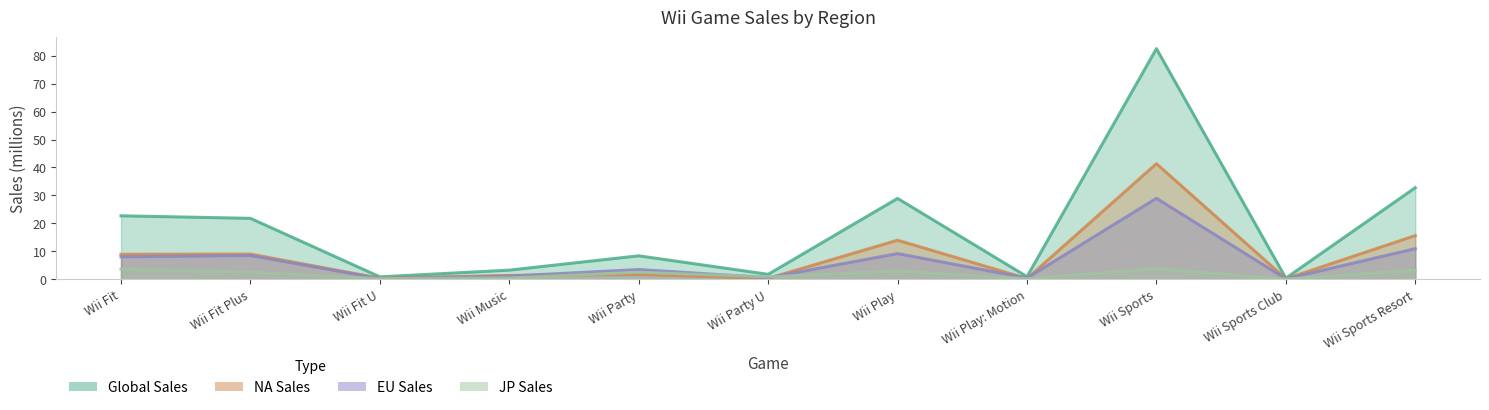

What is the difference between the maximum and second lowest values in the NA_Sales series?

41.1